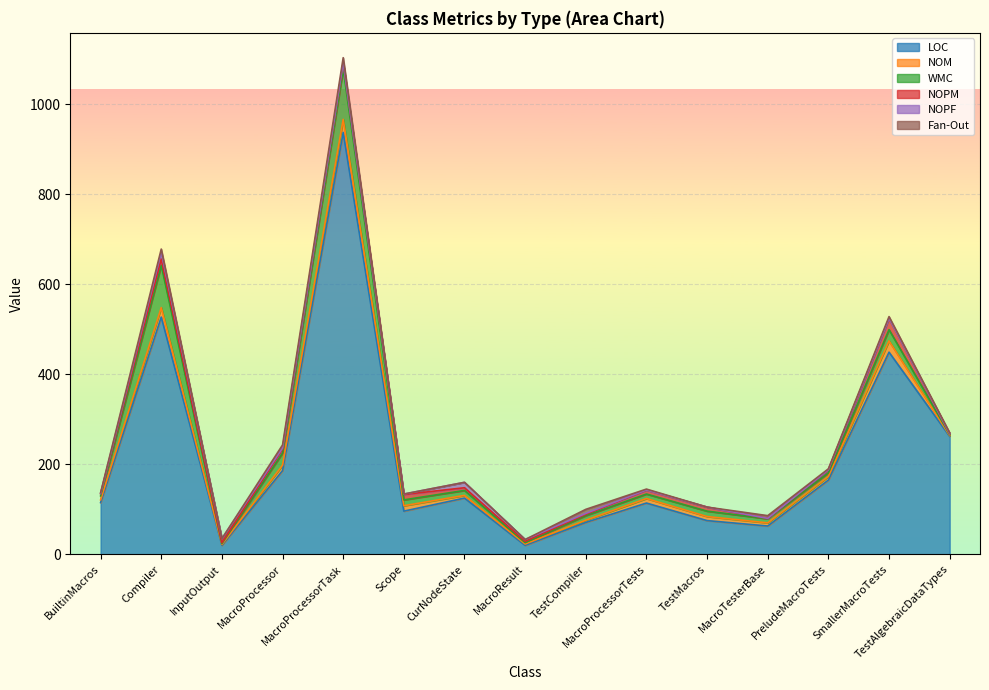

True or false: NOM and LOC intersect in this chart.

False